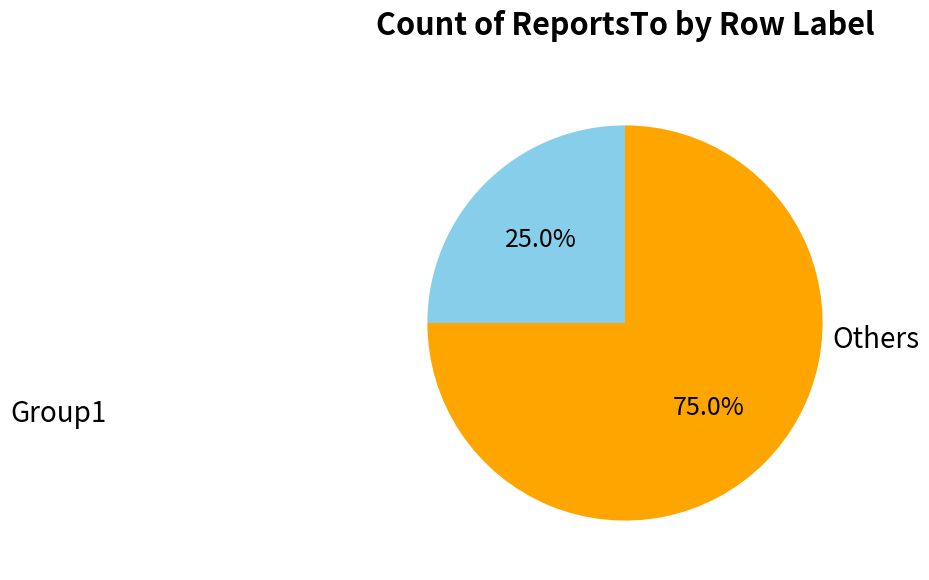

What is the smallest slice in the pie chart?

Group1